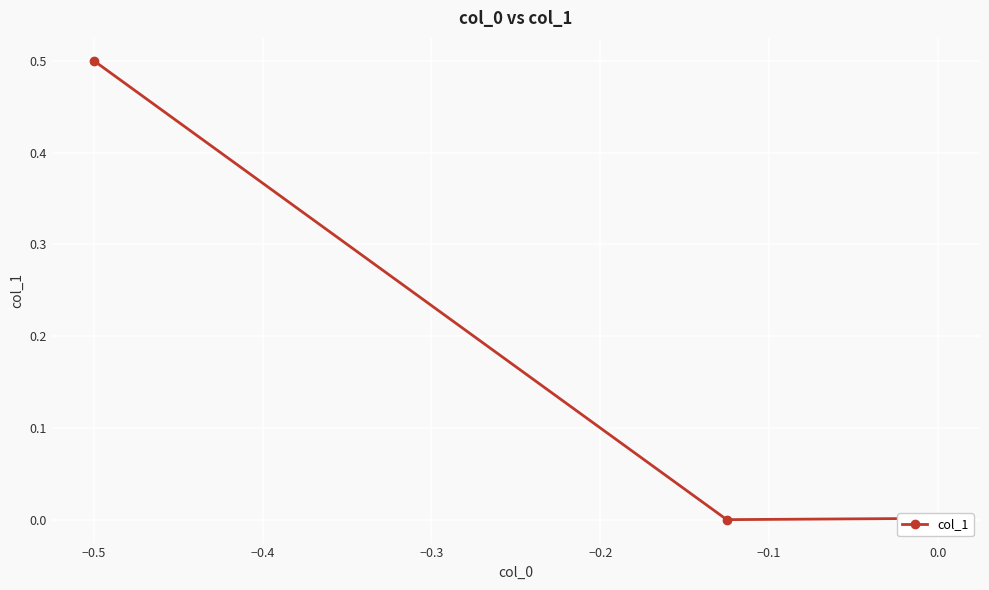

What is the difference between the maximum and minimum values?

0.5